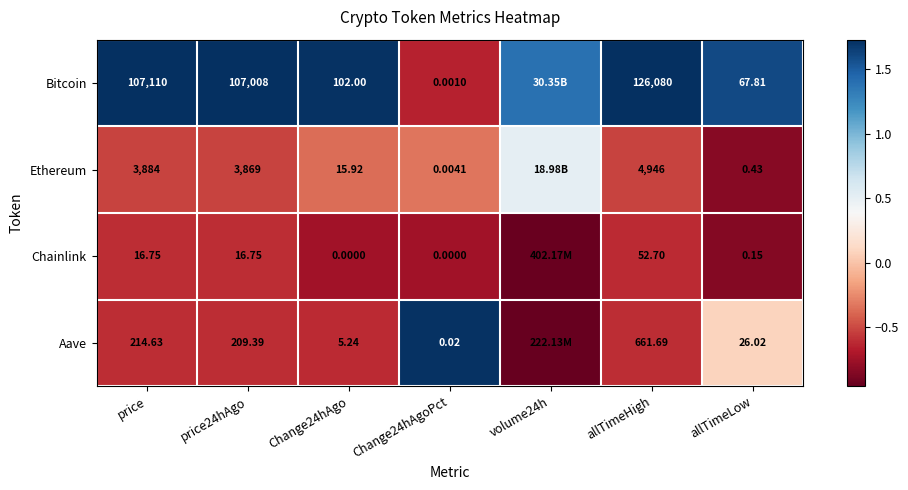

Rank the series at Change24hAgo from highest to lowest value.

Bitcoin, Ethereum, Aave, Chainlink